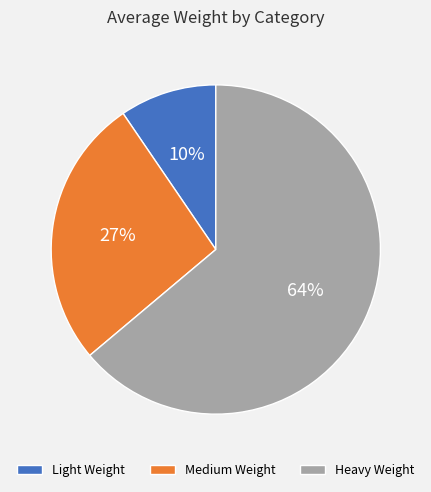

Which category has the biggest portion of the pie?

Heavy Weight